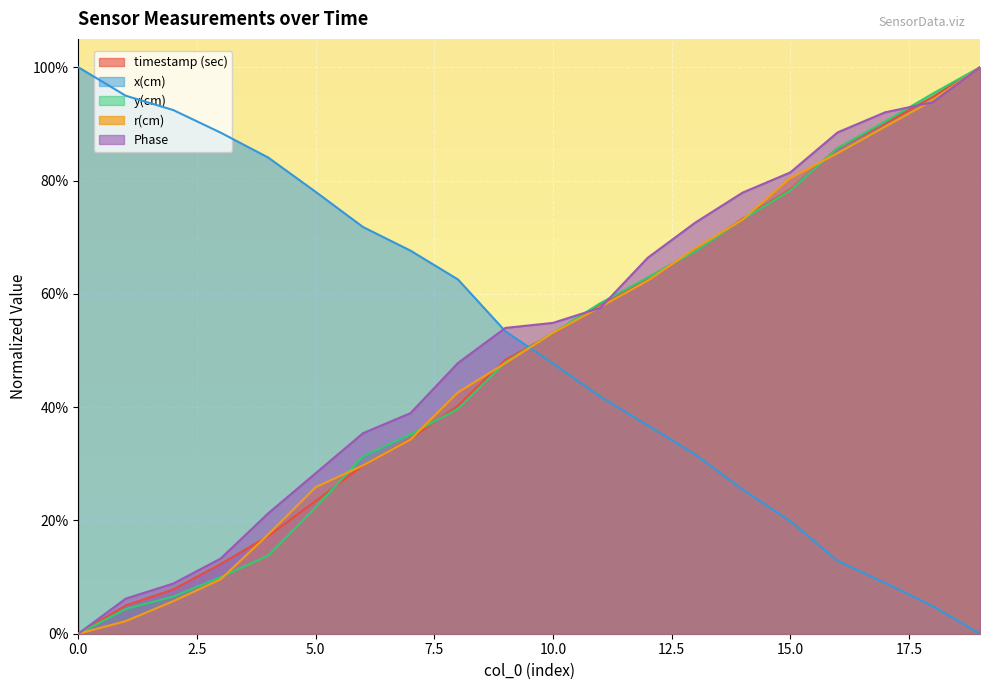

Which series ends up on top after the final intersection of x(cm) and Phase?

Phase